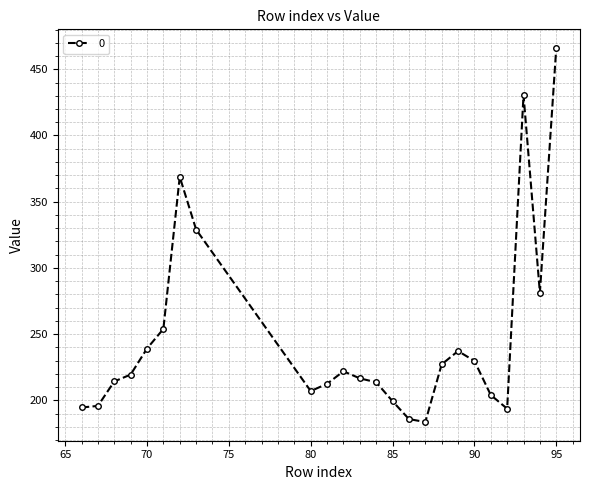

What is the minimum value shown in the chart?

183.7